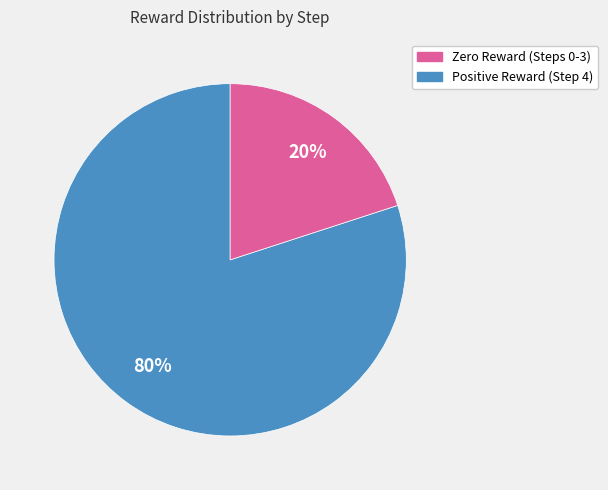

Is there a majority slice in this chart?

Yes